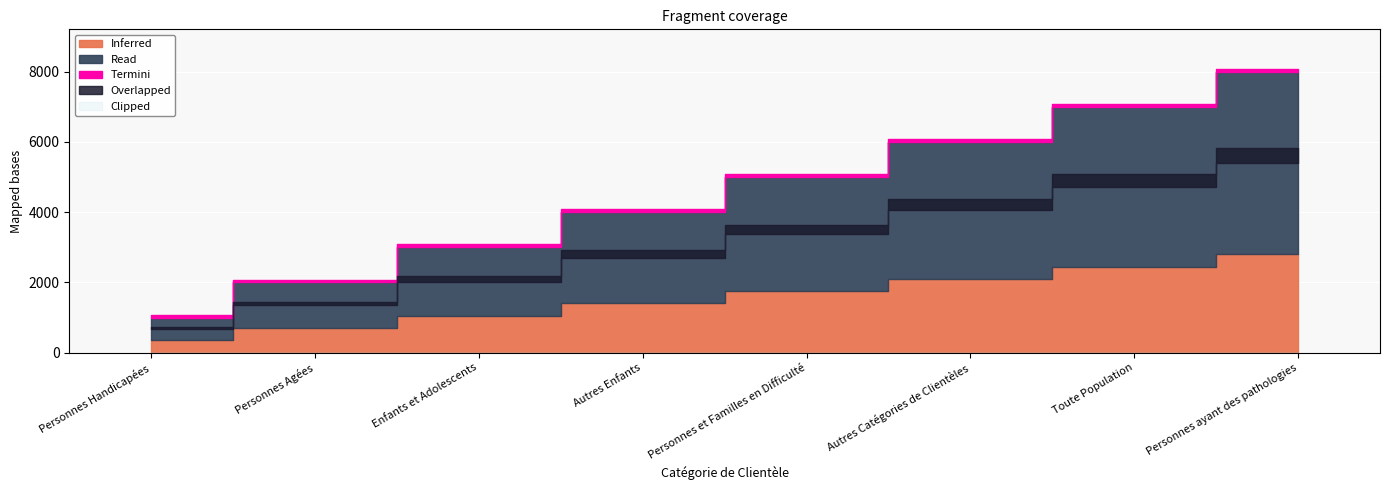

Which has a higher value, Personnes Handicapées or Personnes Agées?

Personnes Agées